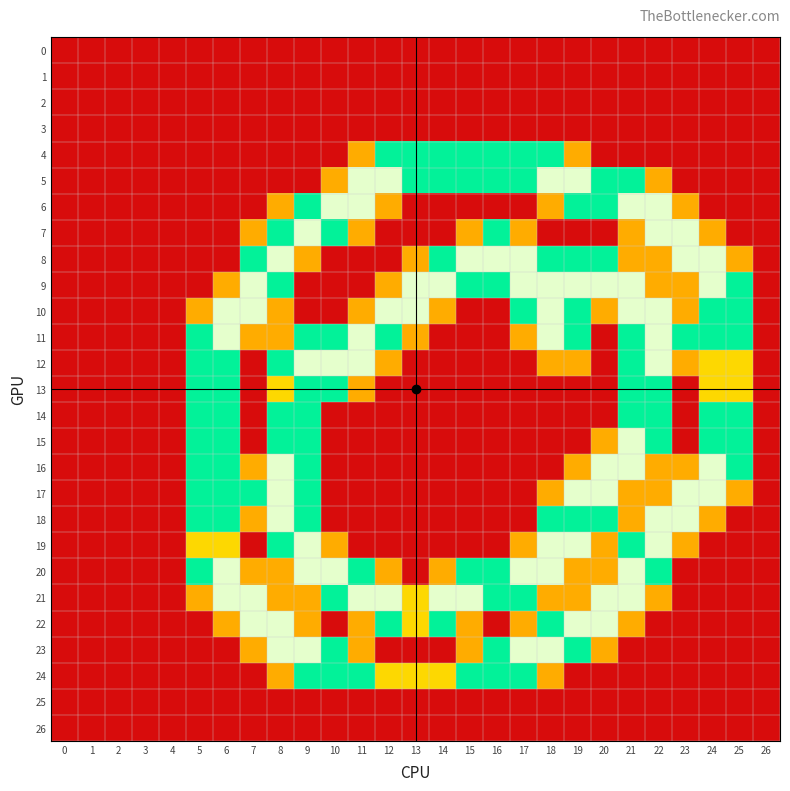

Which has a higher value, 20 or 7?

20